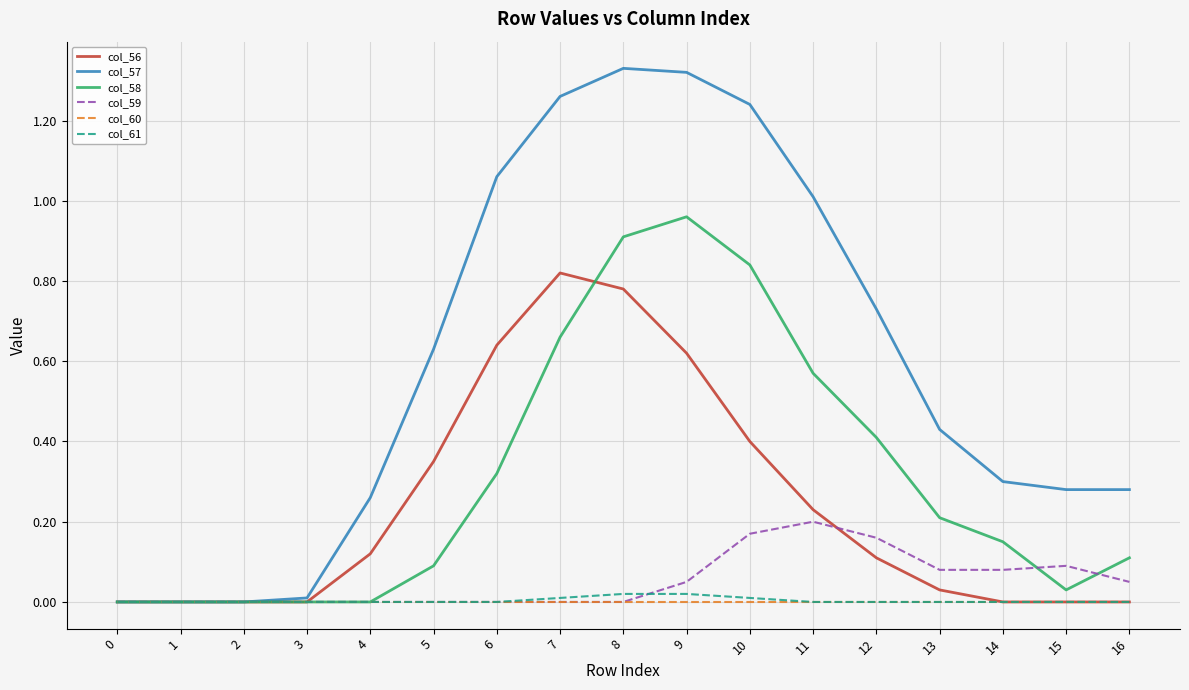

What are all the series names shown in the legend?

col_56, col_57, col_58, col_59, col_60, col_61